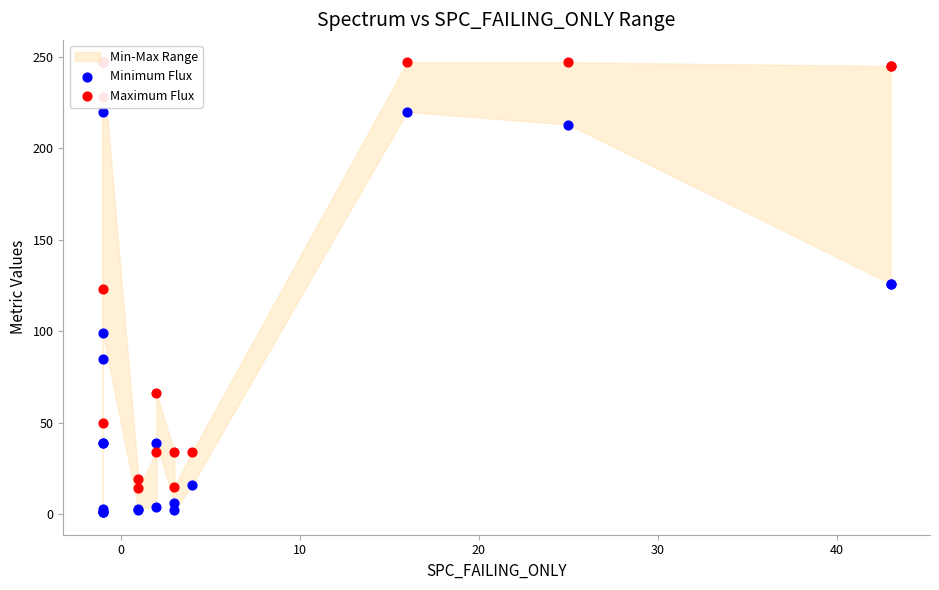

Which series has the largest Y range (max minus min)?

Maximum Flux